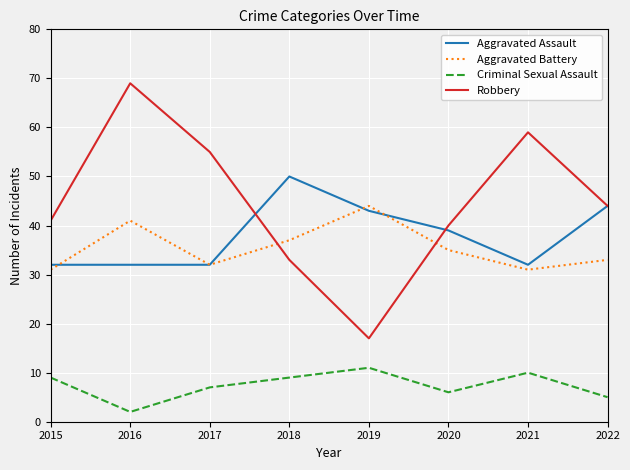

Which series changed the most between 2015 and 2022?

Aggravated Assault